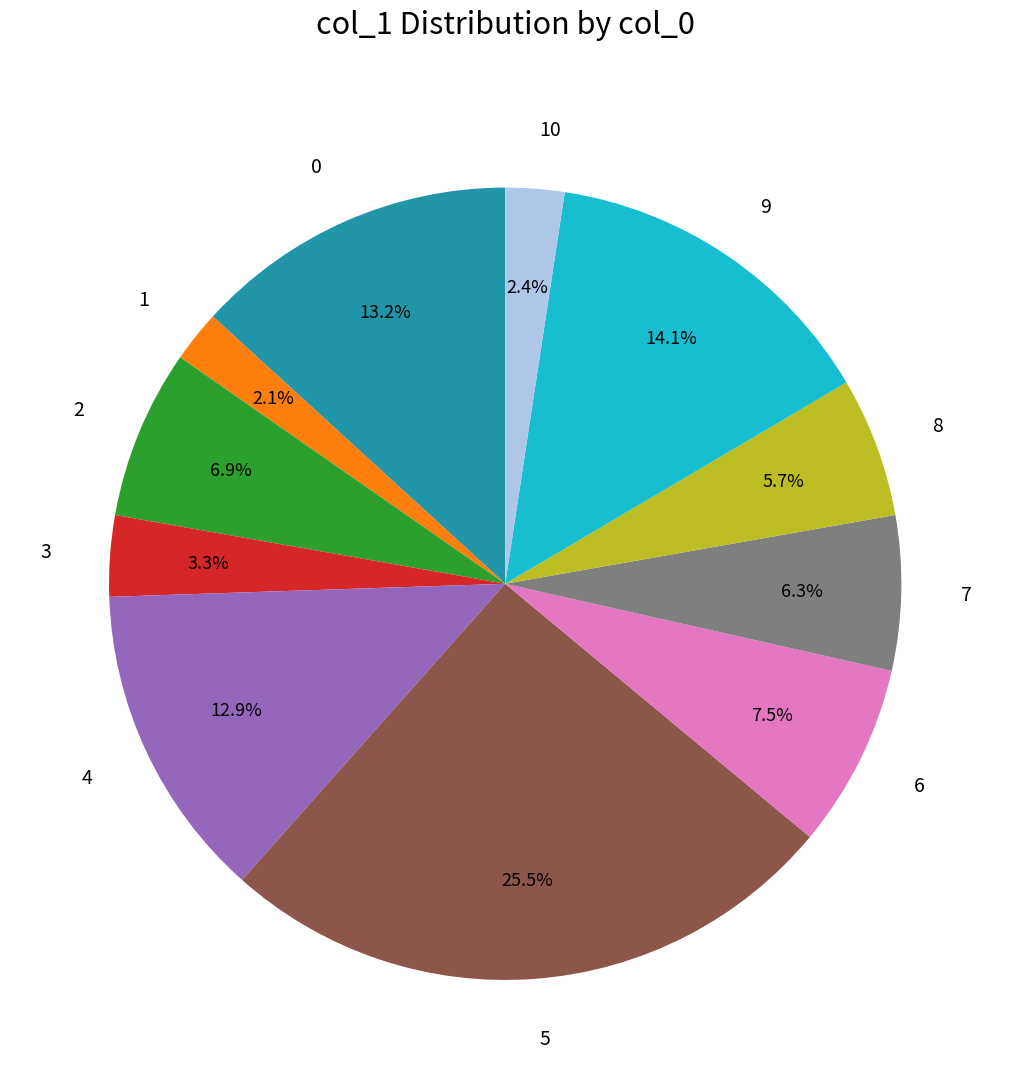

To the nearest percent, what is the average slice percentage?

9%